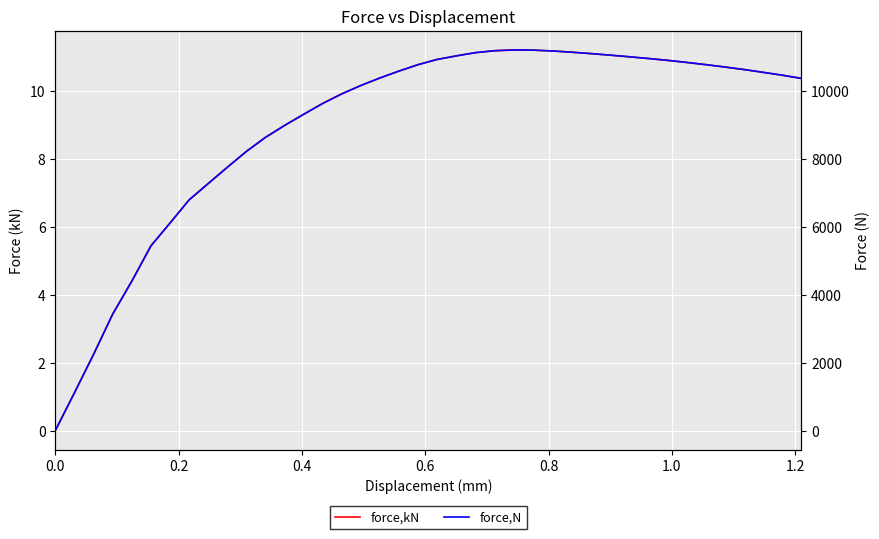

List the series in order of their overall mean, highest first.

force,N, force,kN